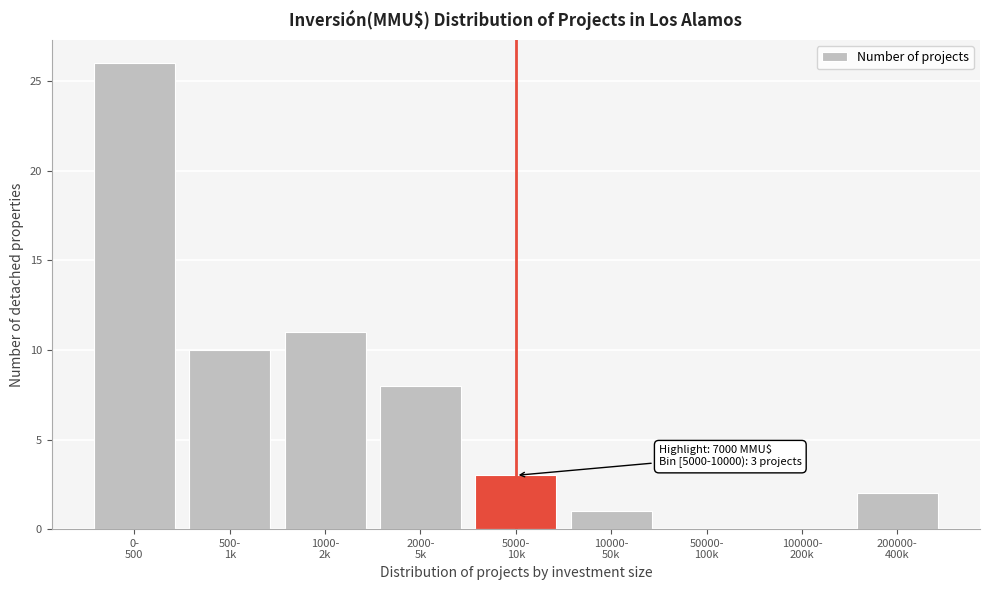

What is the maximum value shown in the chart?

26